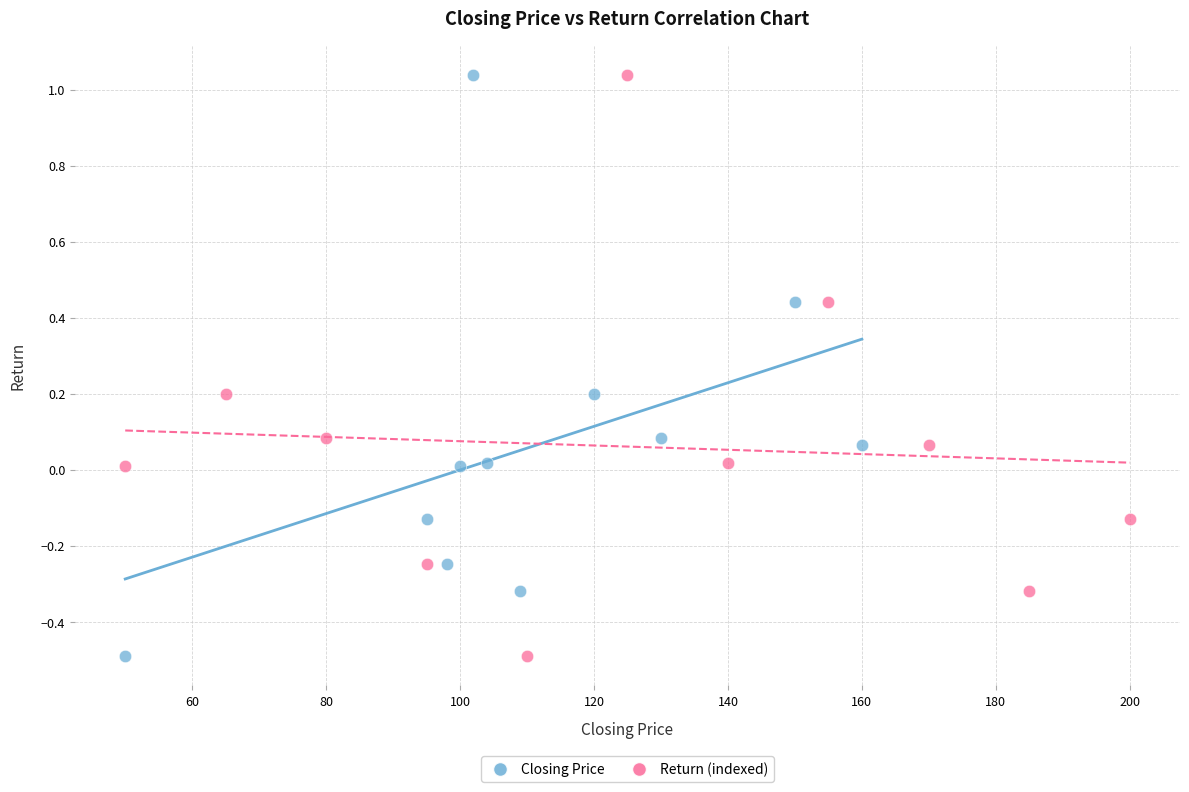

What are all the series names shown in the legend?

Closing Price, Return (indexed)